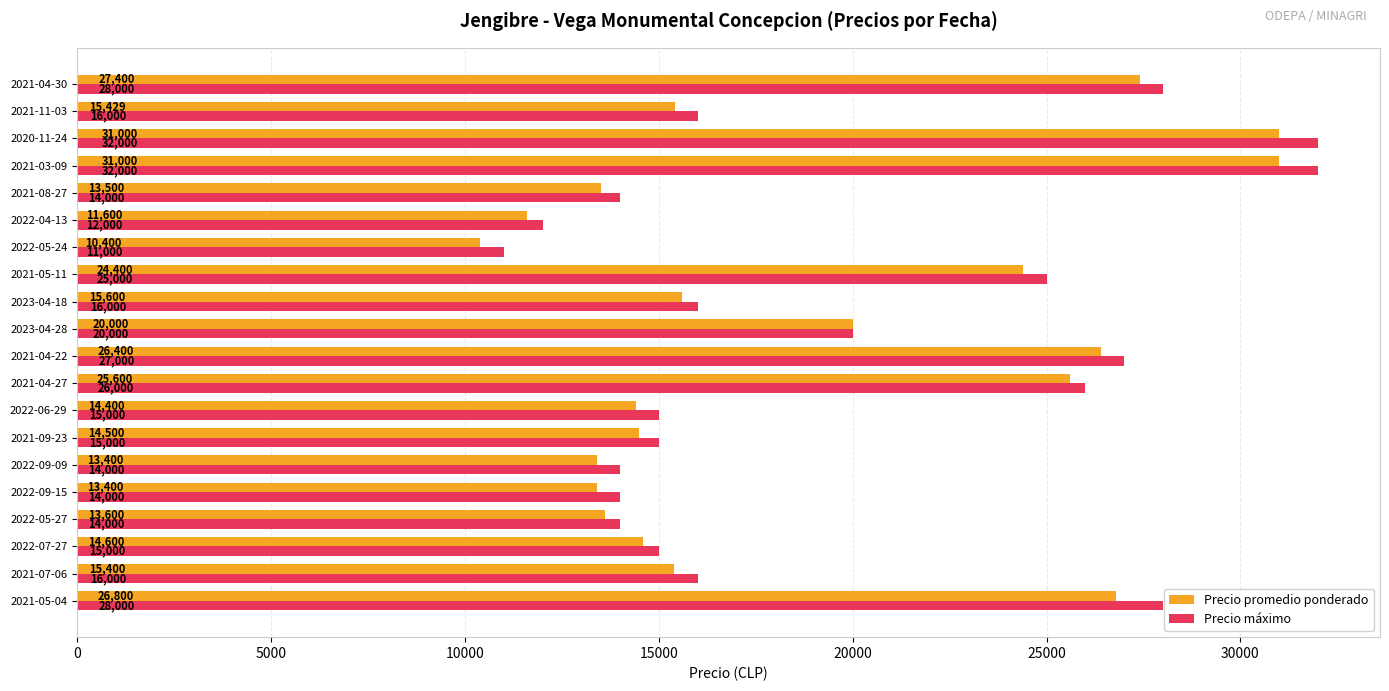

The value of Precio máximo at 2021-05-11 is 39817. True or false?

False